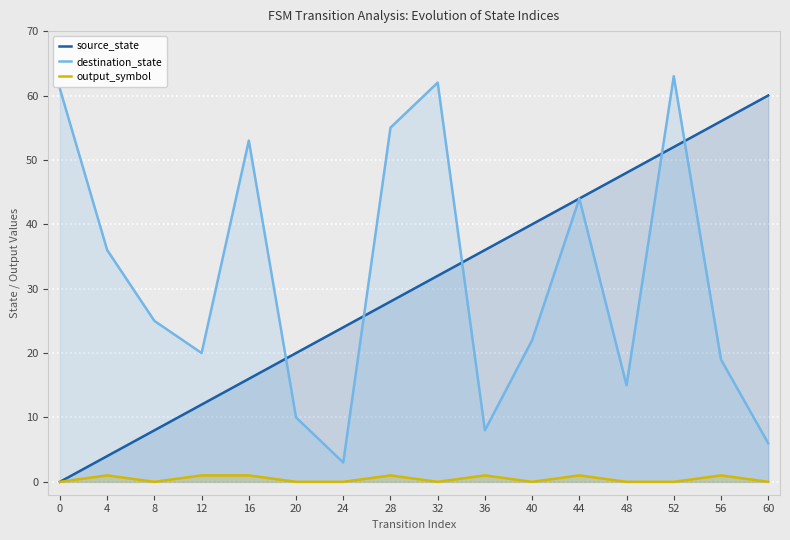

What is the difference between the maximum and second lowest values in the destination_state series?

57